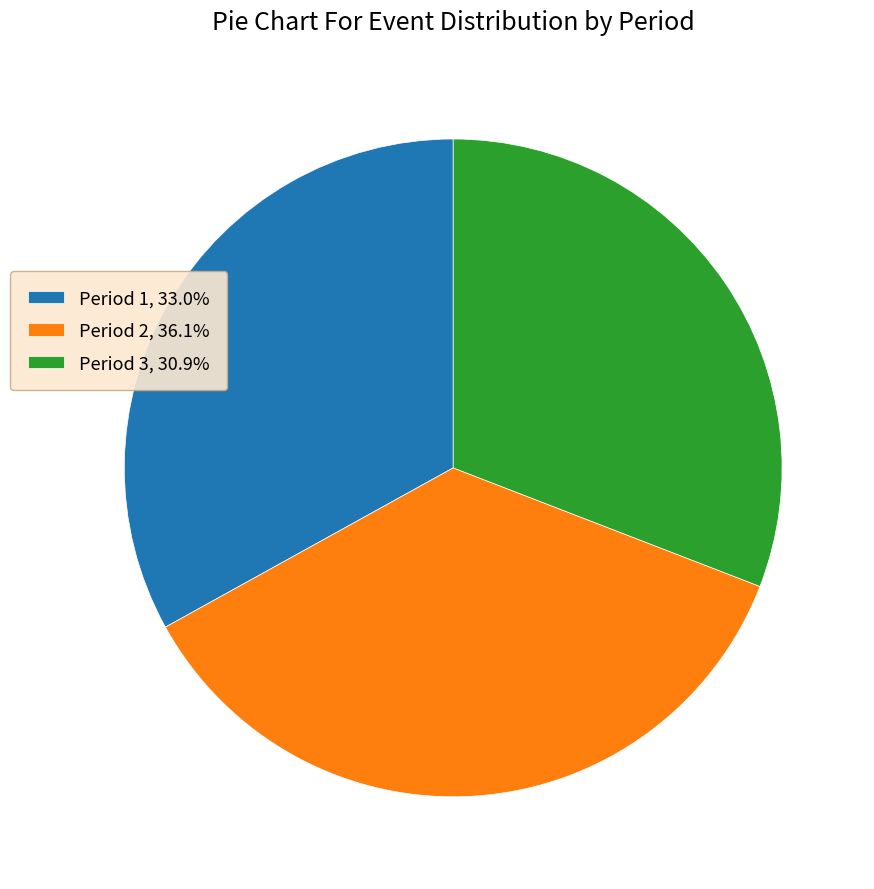

Is Period 2, 36.1% the majority of the pie?

No